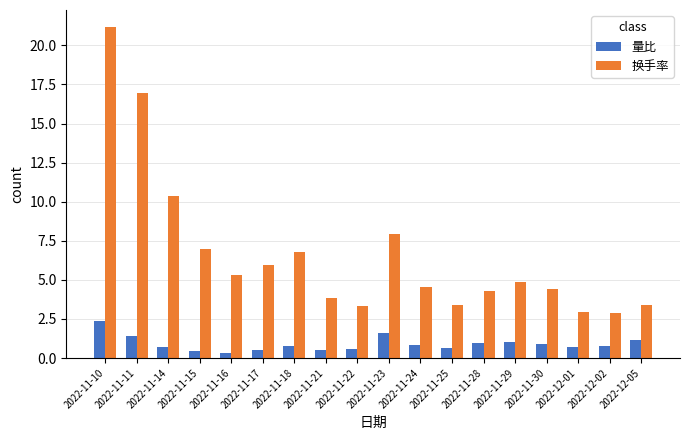

What is the minimum value for 换手率?

2.9